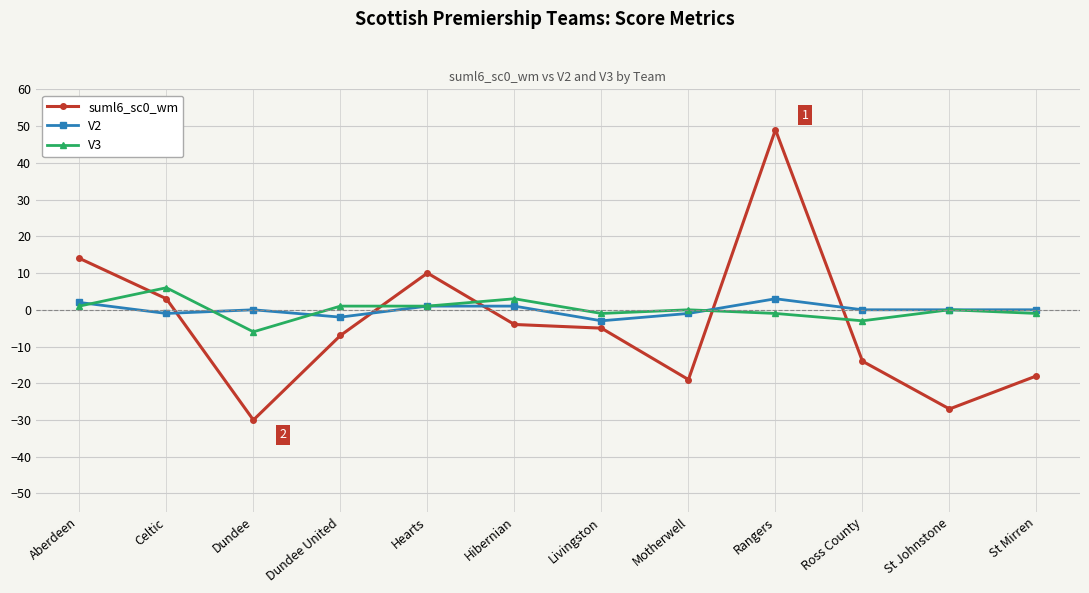

Reading left to right, extract all data points from this chart.

suml6_sc0_wm: Aberdeen=14	Celtic=3	Dundee=-30	Dundee United=-7	Hearts=10	Hibernian=-4	Livingston=-5	Motherwell=-19	Rangers=49	Ross County=-14	St Johnstone=-27	St Mirren=-18
V2: Aberdeen=2	Celtic=-1	Dundee=0	Dundee United=-2	Hearts=1	Hibernian=1	Livingston=-3	Motherwell=-1	Rangers=3	Ross County=0	St Johnstone=0	St Mirren=0
V3: Aberdeen=1	Celtic=6	Dundee=-6	Dundee United=1	Hearts=1	Hibernian=3	Livingston=-1	Motherwell=0	Rangers=-1	Ross County=-3	St Johnstone=0	St Mirren=-1